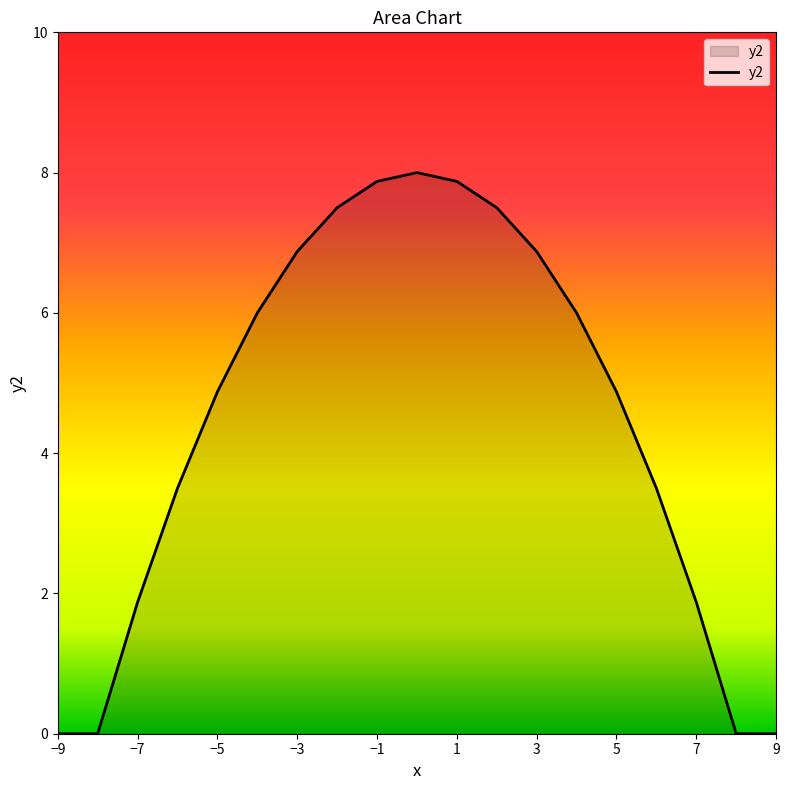

What is the difference between the maximum and minimum values?

8.0